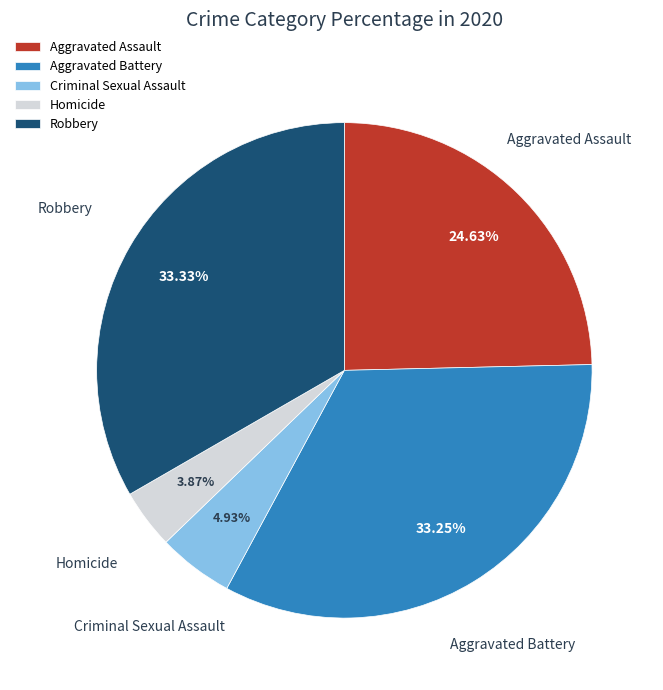

To the nearest percent, what portion does Robbery represent?

33%